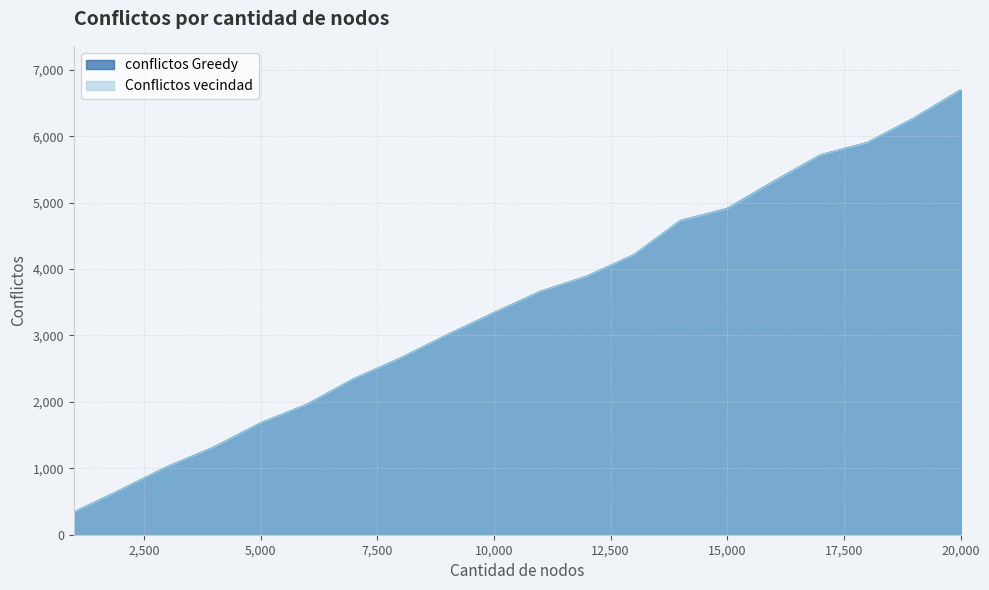

Reading left to right, transcribe all the data shown in this chart.

conflictos Greedy: 1000=334	2000=668	3000=1018	4000=1312	5000=1676	6000=1958	7000=2342	8000=2654	9000=3004	10000=3336	11000=3658	12000=3888	13000=4210	14000=4724	15000=4906	16000=5316	17000=5714	18000=5898	19000=6268	20000=6692
Conflictos vecindad: 1000=334	2000=668	3000=1018	4000=1312	5000=1676	6000=1958	7000=2342	8000=2654	9000=3004	10000=3336	11000=3658	12000=3888	13000=4210	14000=4724	15000=4904	16000=5314	17000=5714	18000=5898	19000=6268	20000=6692